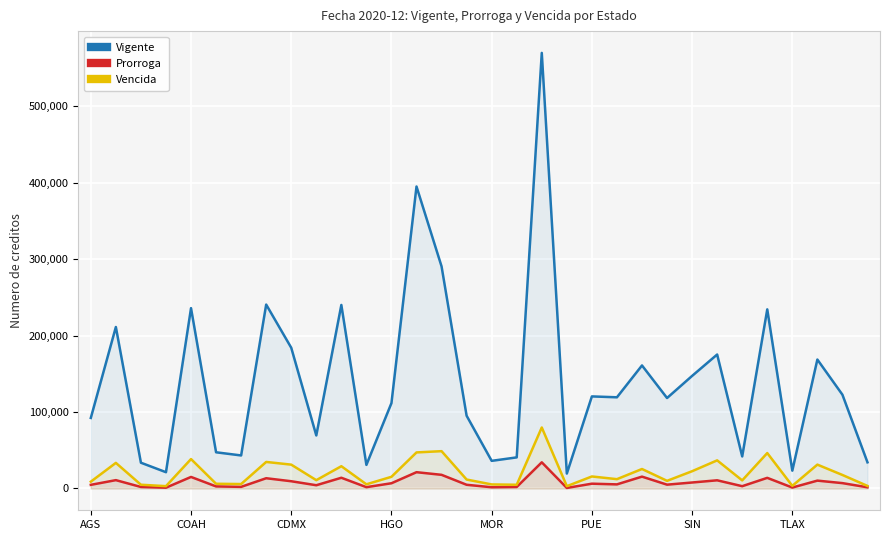

In Vigente, how many points are higher than both neighbors (excluding endpoints)?

11